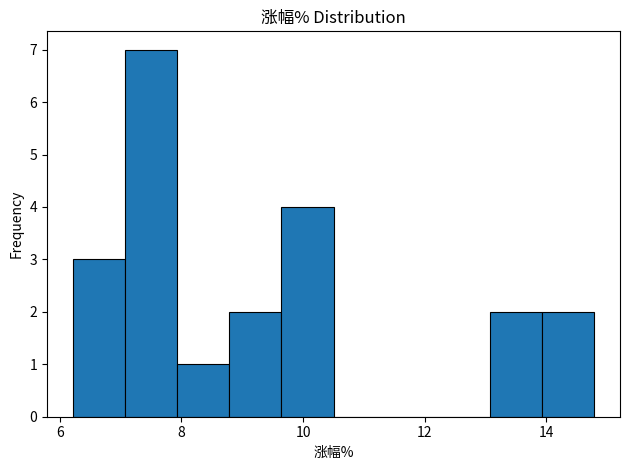

Reading left to right, transcribe this chart: for each bar, give the range it covers on the x-axis and its height. Neither the bar edges nor the heights are printed on the chart, so give them approximately, as read against the axes.

6.2 to 7.0: 3
7.0 to 8.0: 7
8.0 to 8.8: 1
8.8 to 9.6: 2
9.6 to 10.6: 4
10.6 to 11.4: 0
11.4 to 12.2: 0
12.2 to 13.0: 0
13.0 to 14.0: 2
14.0 to 14.8: 2